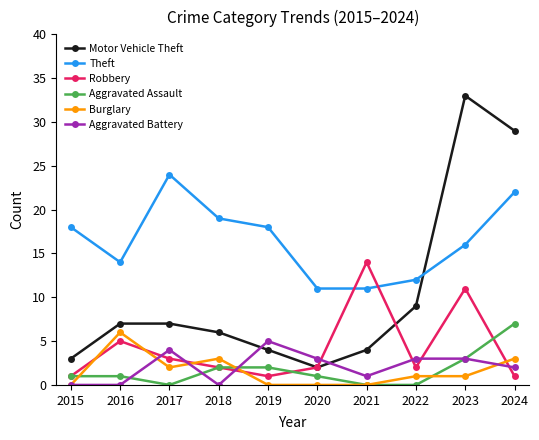

True or false: Aggravated Assault and Theft intersect in this chart.

False